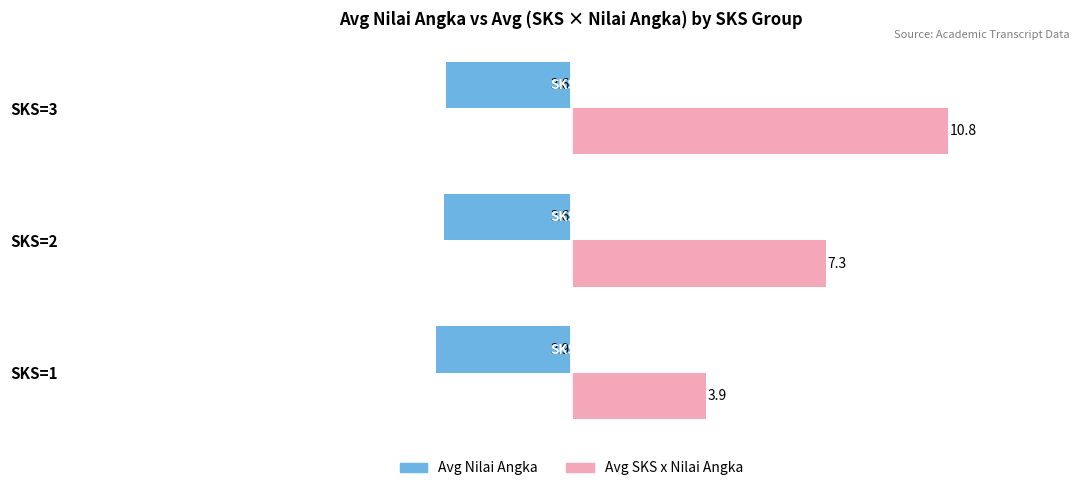

True or false: Avg Nilai Angka has a value of -3.6 at SKS=3.

True